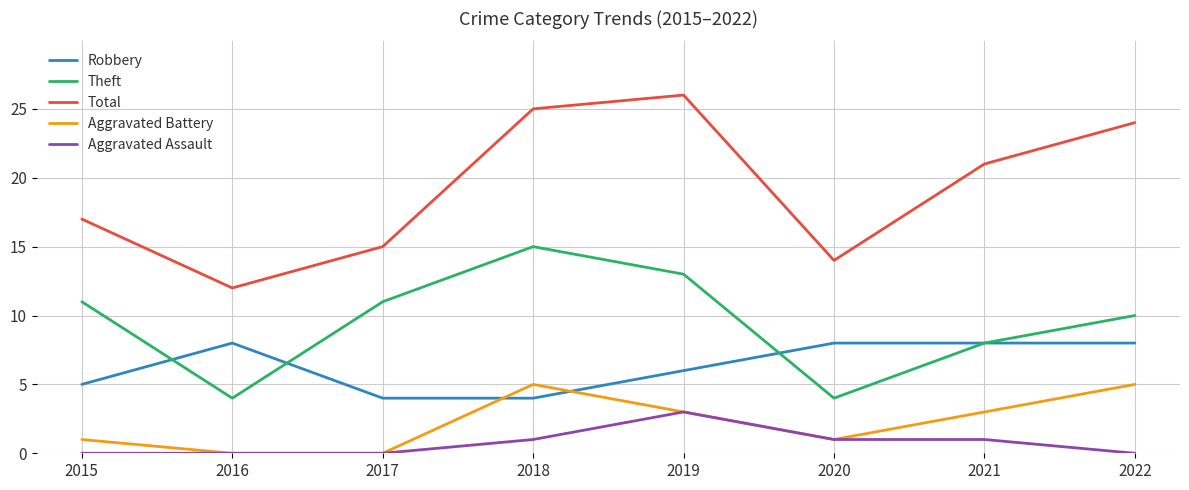

Between 2016 and 2022, which series saw the biggest shift?

Total